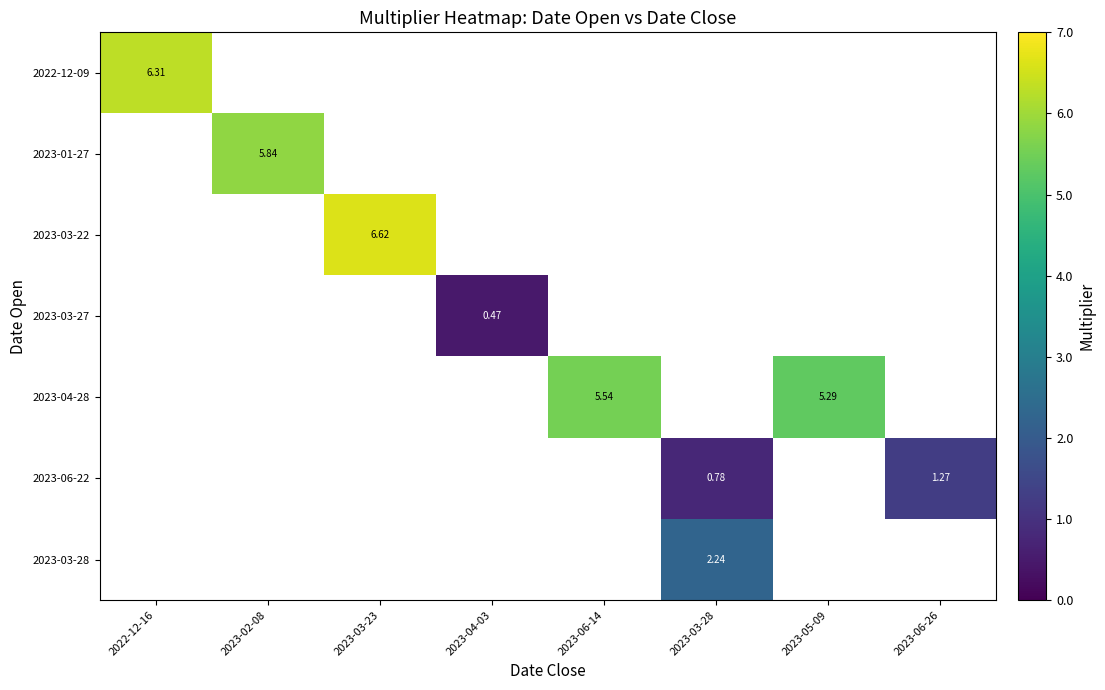

Is it true that 2023-03-28 equals 4.0 at 2023-03-28?

False